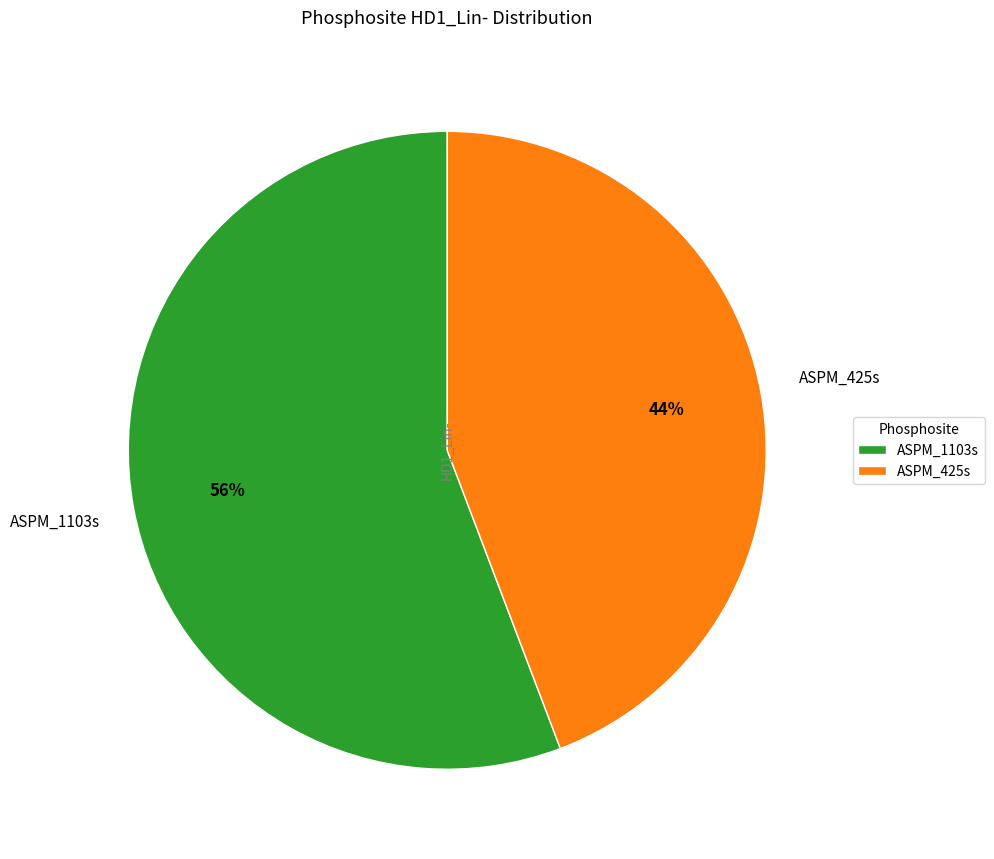

What percentage is the ASPM_1103s slice, to the nearest percent?

56%